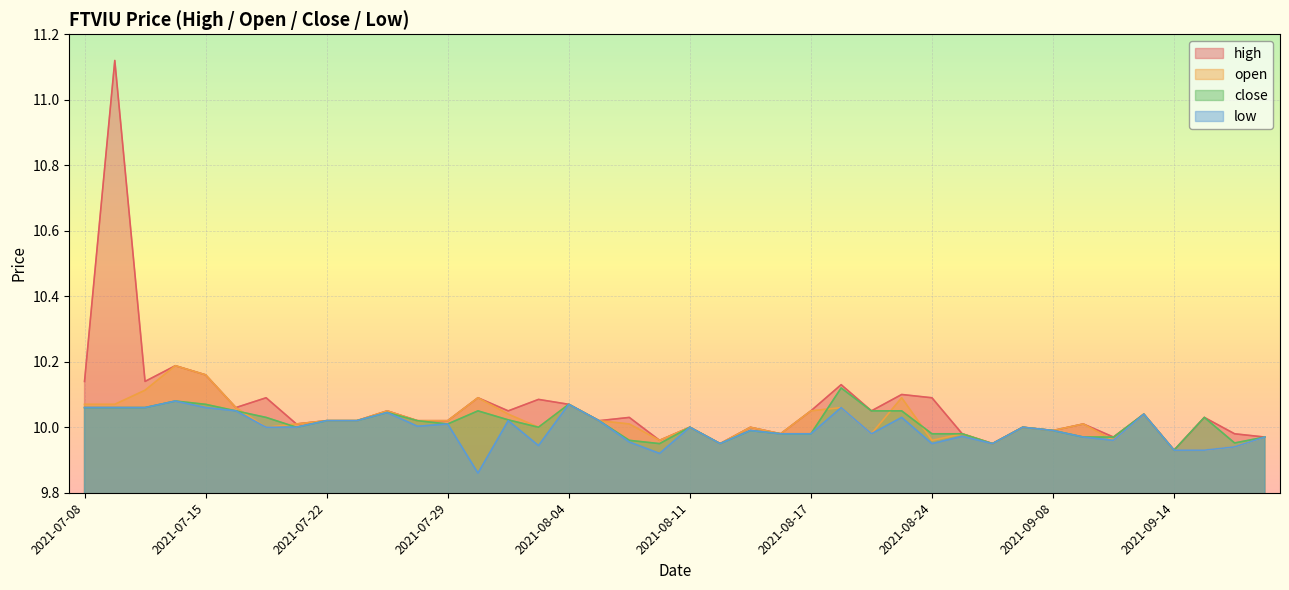

At which category is the sum across all series the highest?

2021-07-12